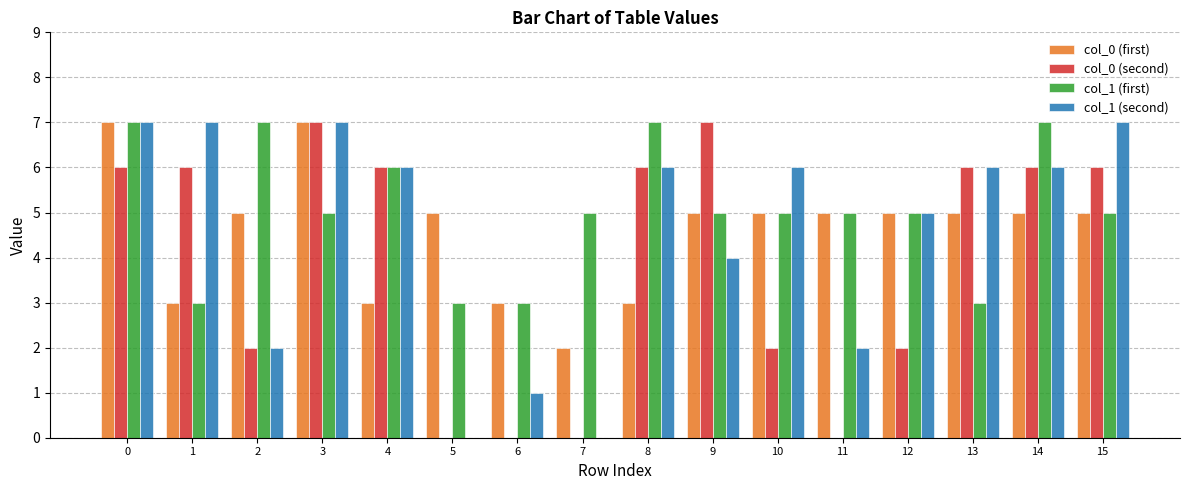

Is it true that col_0 (second) equals 0 at 11?

True